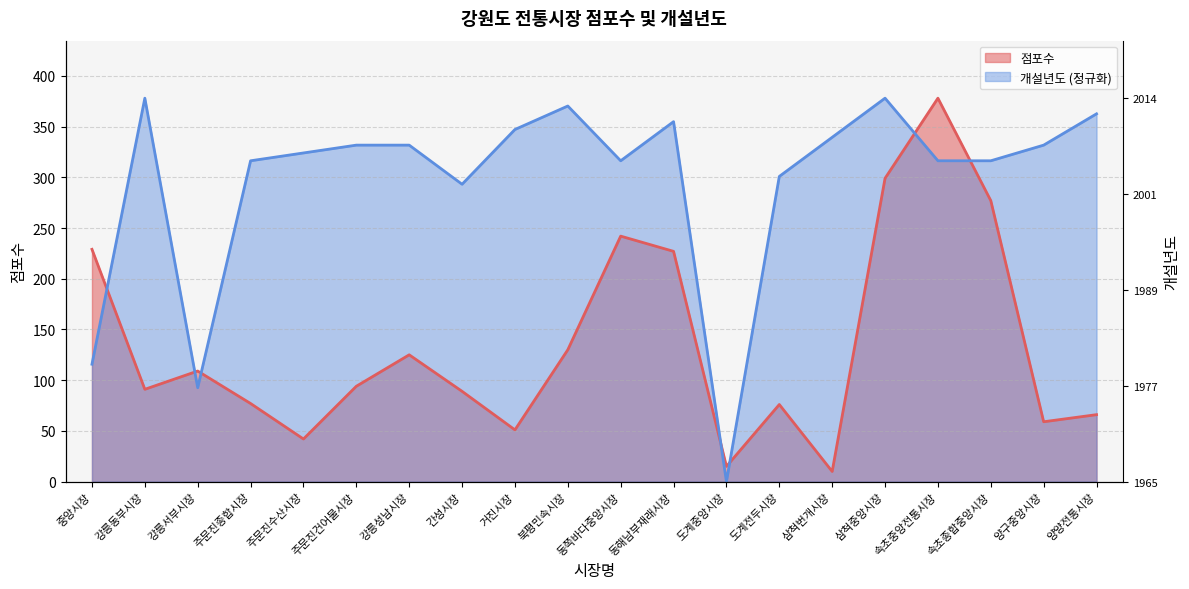

True or false: 점포수 and 개설년도 cross at least once.

True